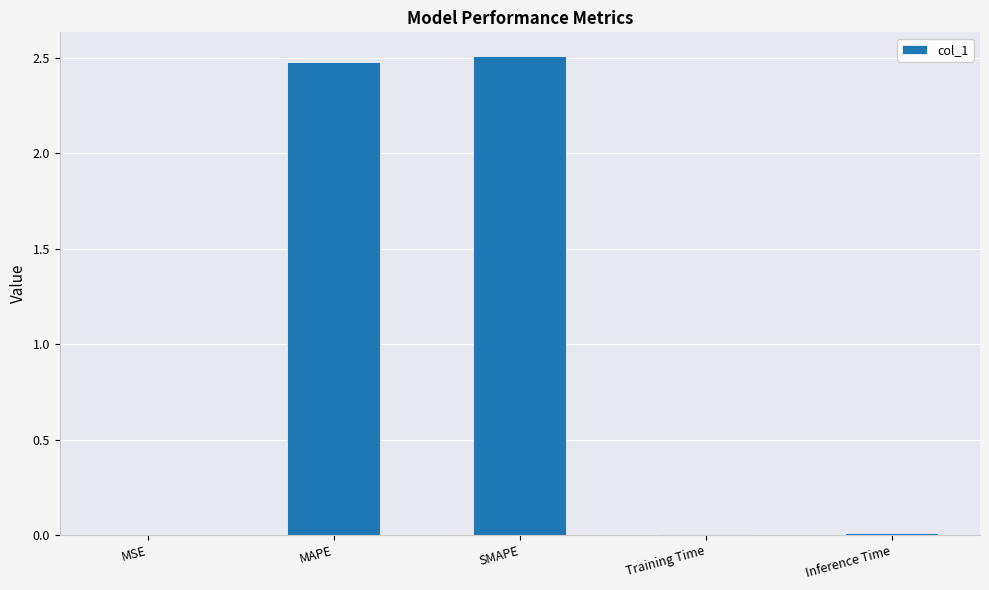

What is the sum of all values?

5.0